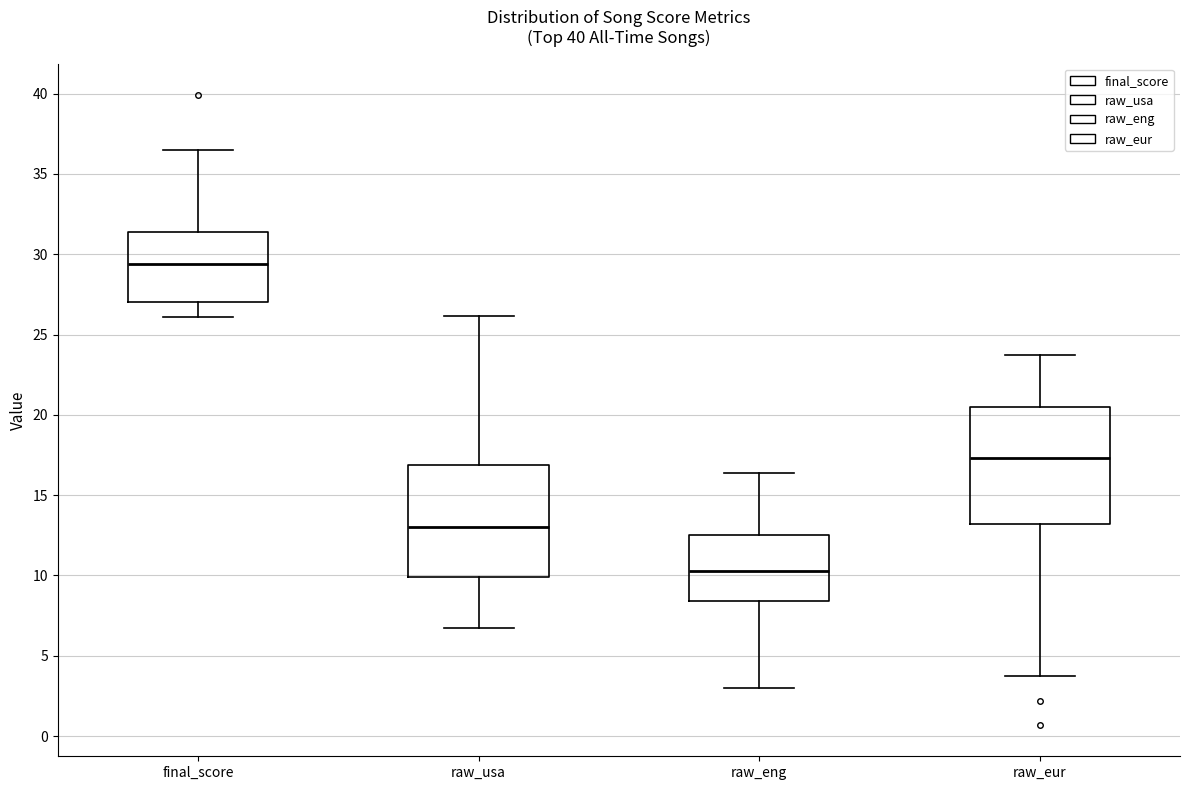

Reading left to right, transcribe this box plot: for each box, give where its median line is, the range the box spans, and where its two whiskers end, as read against the y-axis. The values are not printed on the chart, so give them approximately, as read against the axis.

final_score: median 29.5, box 27.0 to 31.5, whiskers 26.0 to 36.5
raw_usa: median 13.0, box 10.0 to 17.0, whiskers 7.0 to 26.0
raw_eng: median 10.5, box 8.5 to 12.5, whiskers 3.0 to 16.5
raw_eur: median 17.5, box 13.0 to 20.5, whiskers 3.5 to 23.5